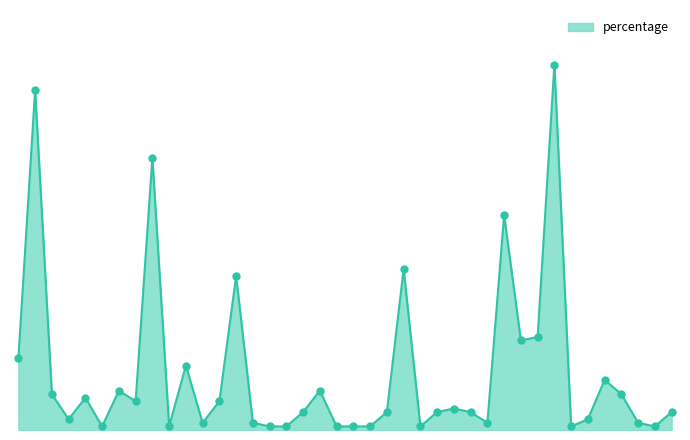

What is the difference between the maximum and minimum values?

15.6